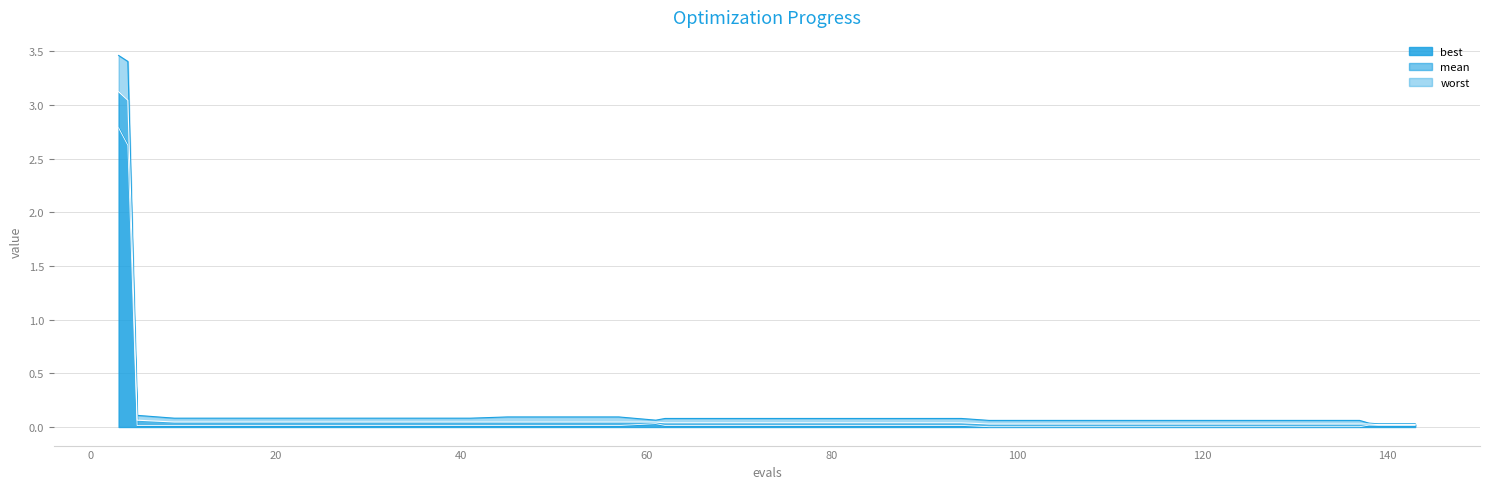

Rank the series by their average value, from lowest to highest.

best, mean, worst